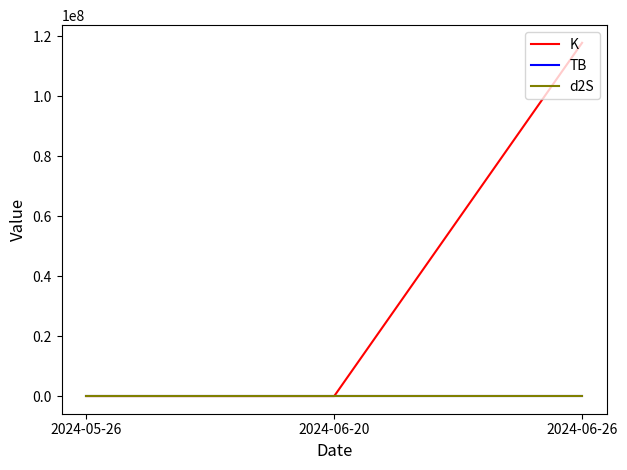

Which label corresponds to the largest value in the chart?

2024-06-26